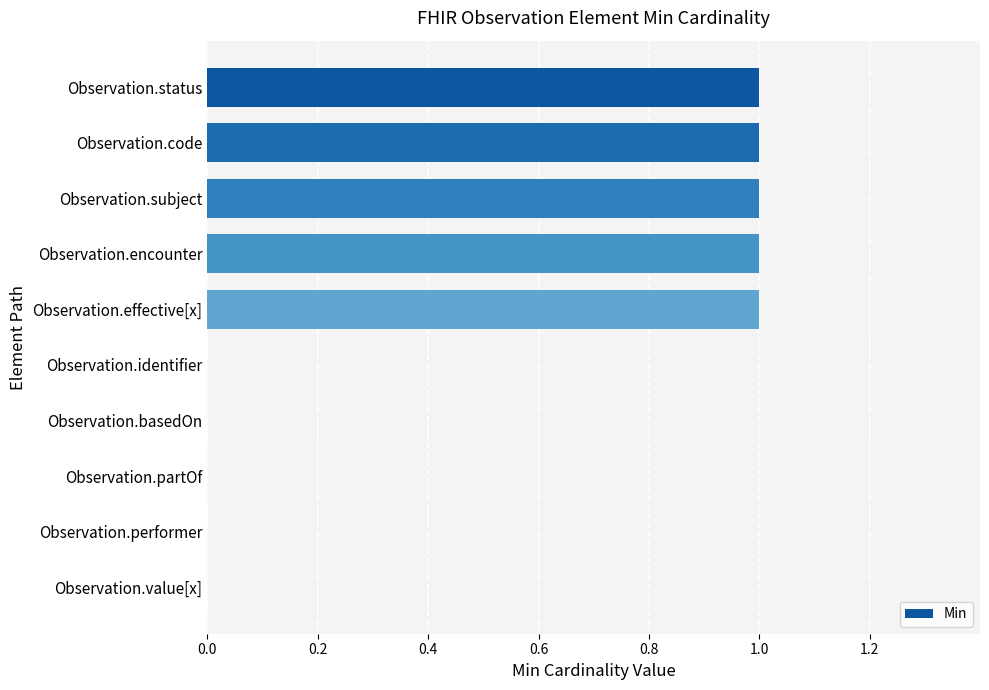

True or false: the data shows 1 at Observation.partOf.

False